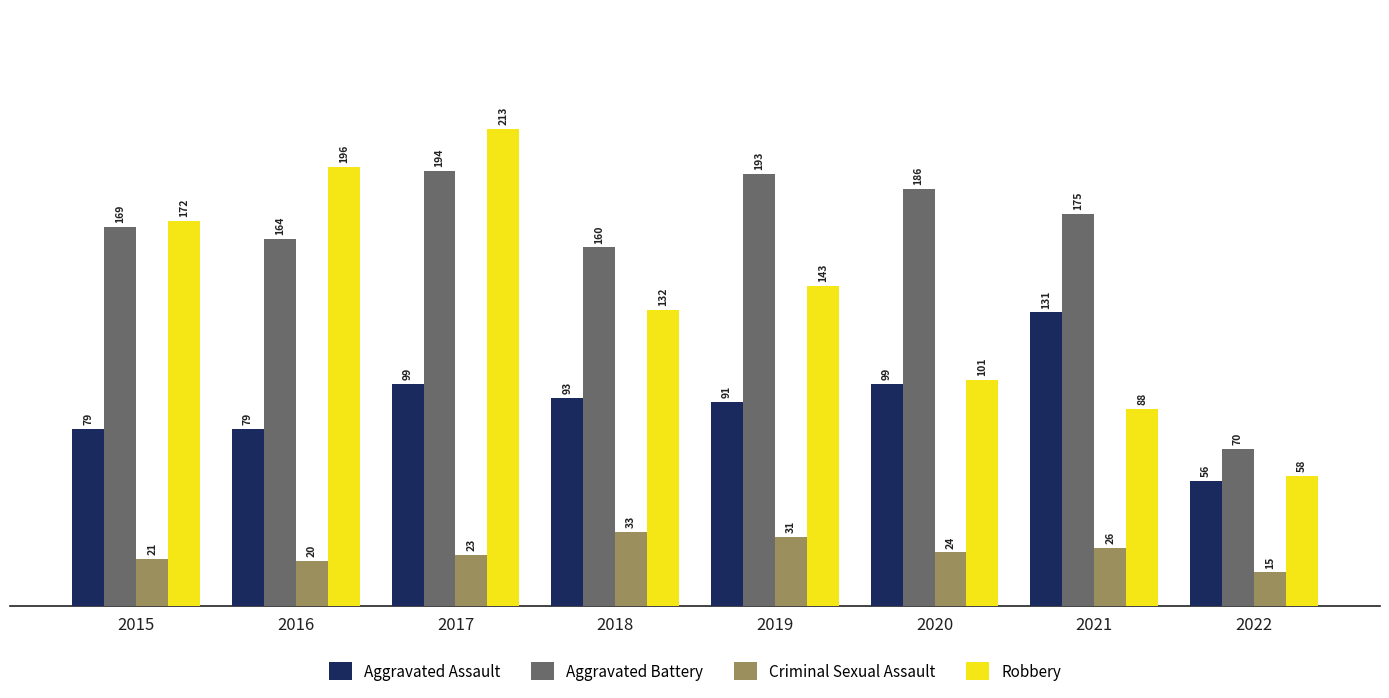

Count the number of categories in the chart.

8